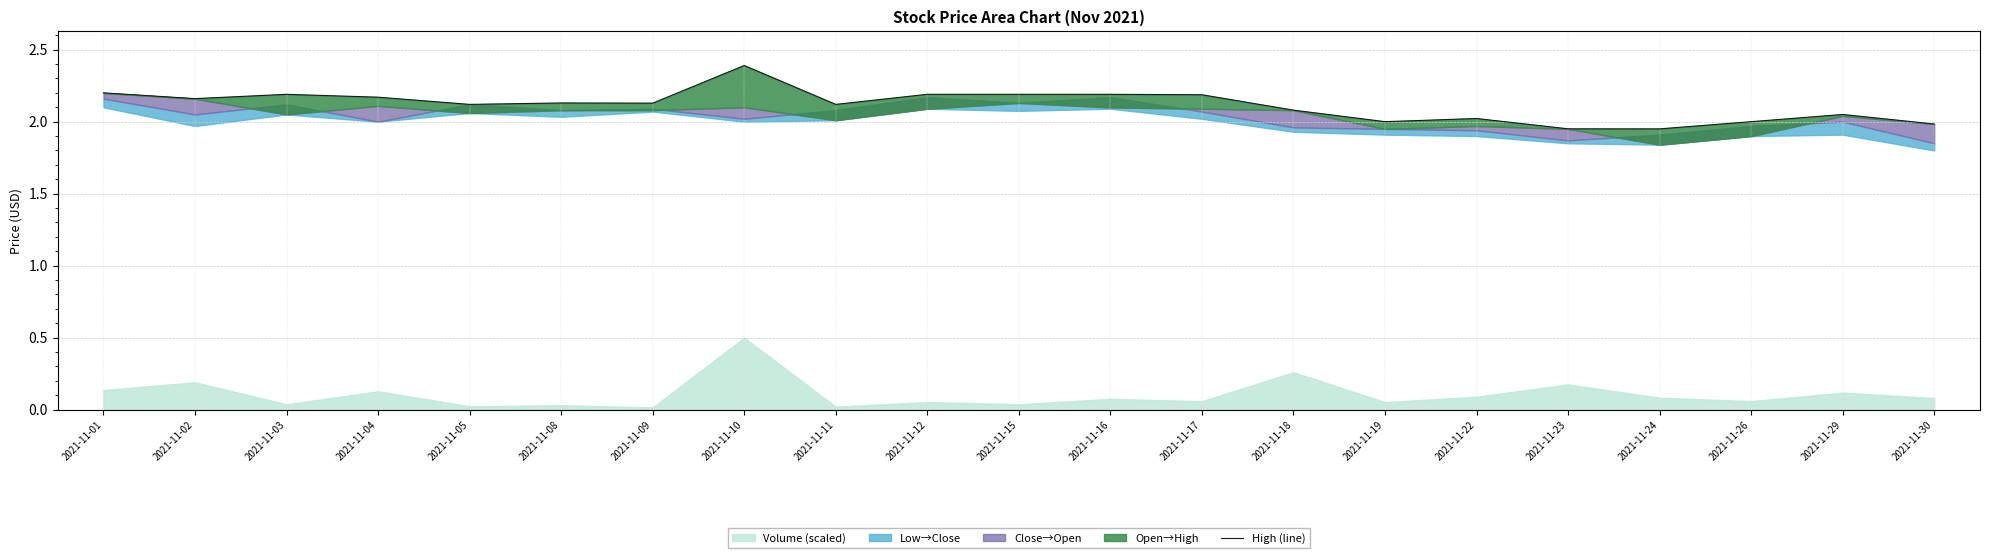

Does the chart display data point markers on the line(s)?

No